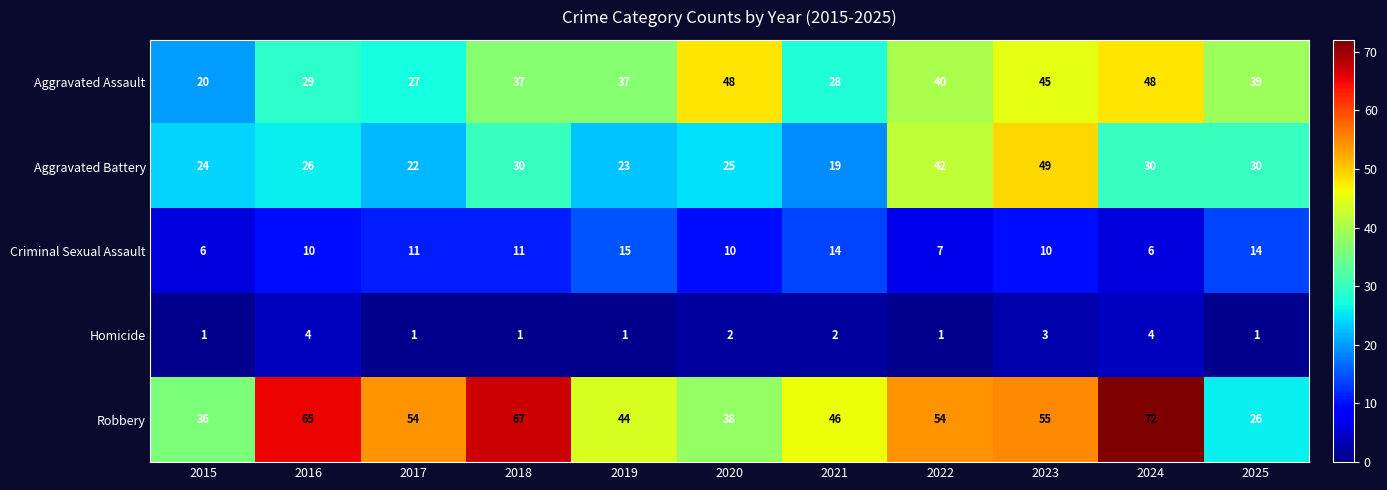

What is the maximum value for Criminal Sexual Assault?

15